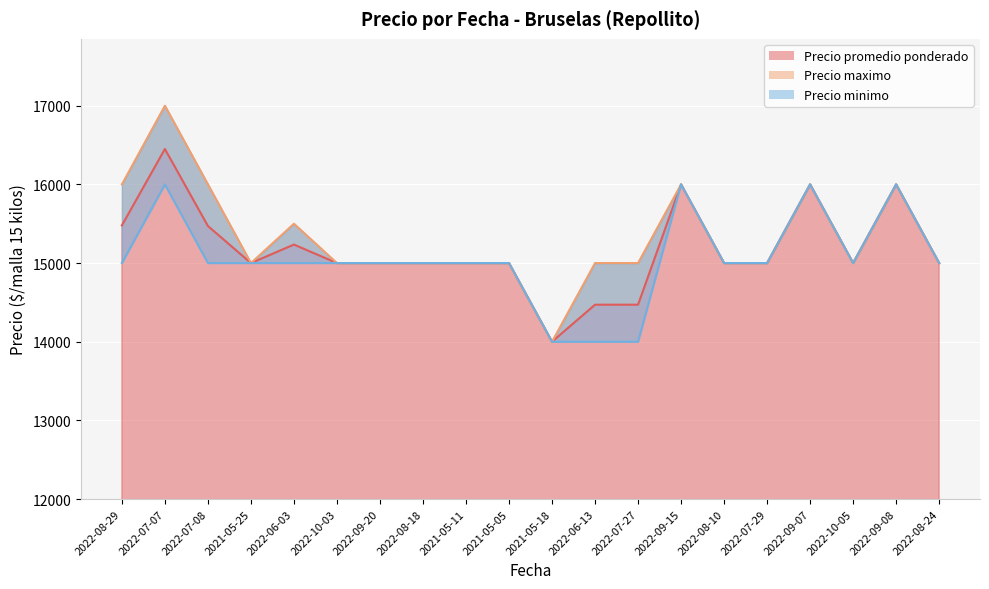

What is the highest value of the Precio minimo series?

16000